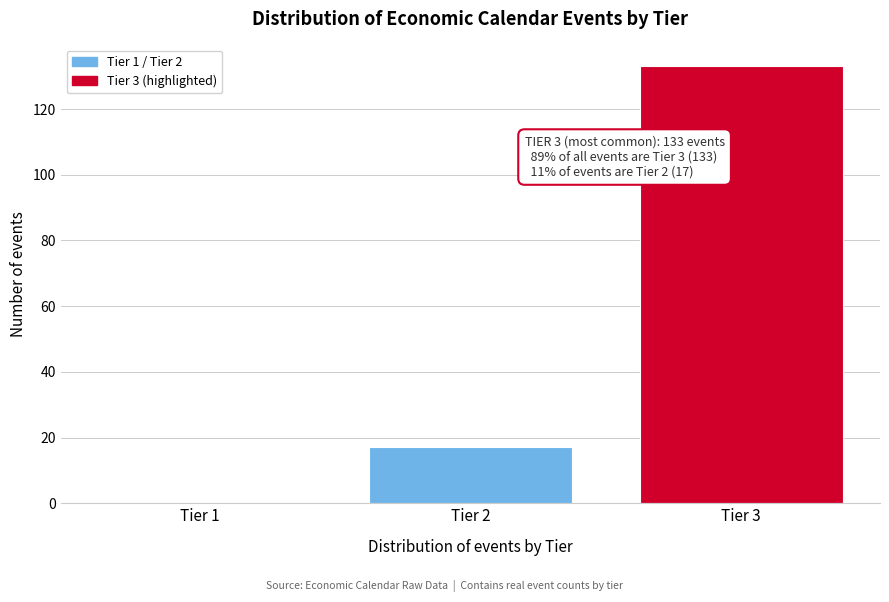

Reading left to right, extract all data points from this chart.

Tier 1=0	Tier 2=17	Tier 3=133